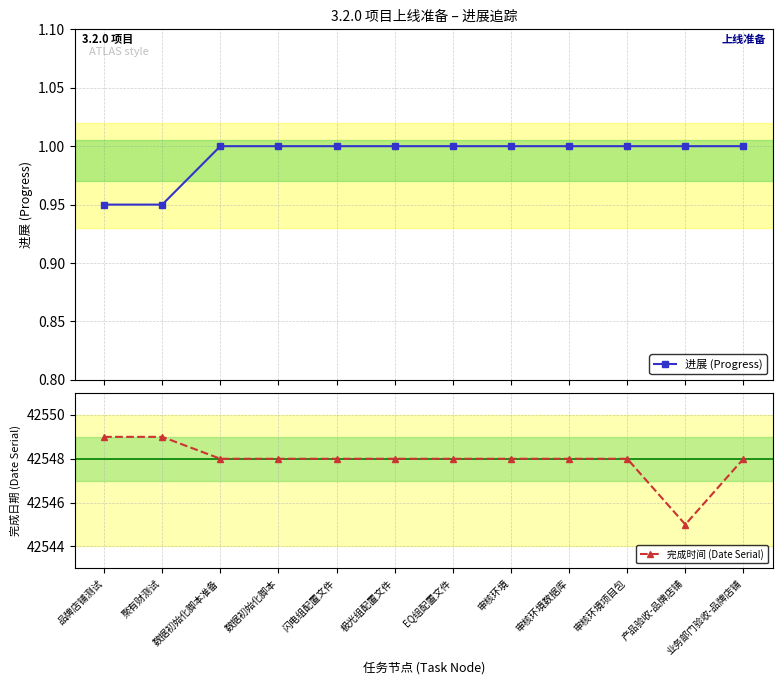

Is the value of 完成时间 (Date Serial) at 审核环境项目包 greater than the value of 进展 (Progress) at 审核环境?

Yes